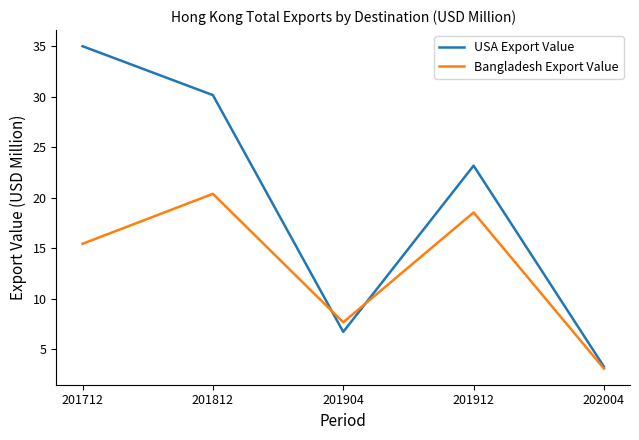

The value of Bangladesh Export Value at 201912 is 28.6. True or false?

False